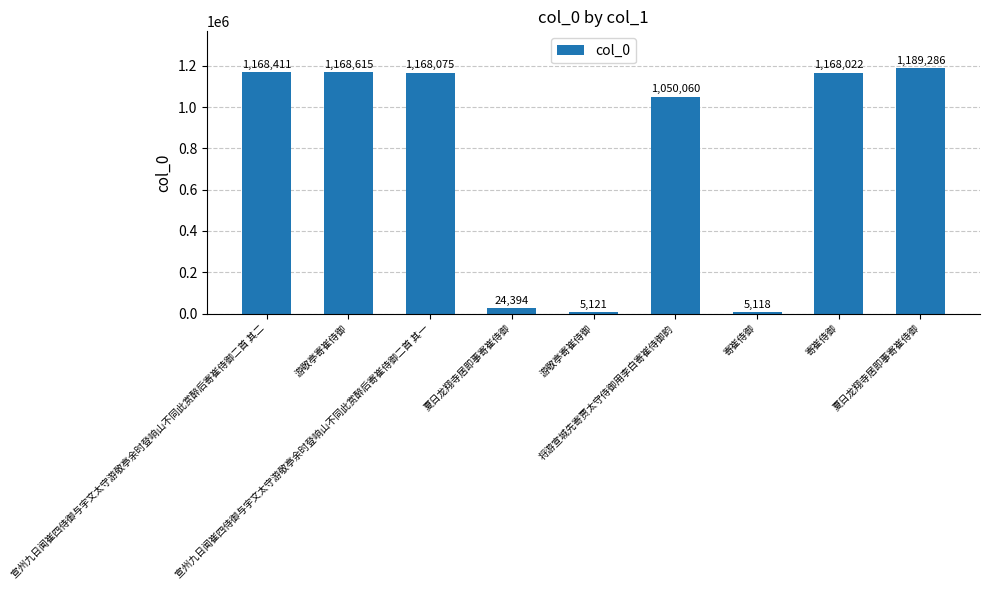

List the labels in order of value, largest first.

夏日龙翔寺居即事寄崔侍御, 游敬亭寄崔侍御, 宣州九日闻崔四侍御与宇文太守游敬亭余时登响山不同此赏醉后寄崔侍御二首 其二, 宣州九日闻崔四侍御与宇文太守游敬亭余时登响山不同此赏醉后寄崔侍御二首 其一, 寄崔侍御, 将游宣城先寄贾太守侍御用李白寄崔侍御韵, 夏日龙翔寺居即事寄崔侍御, 游敬亭寄崔侍御, 寄崔侍御